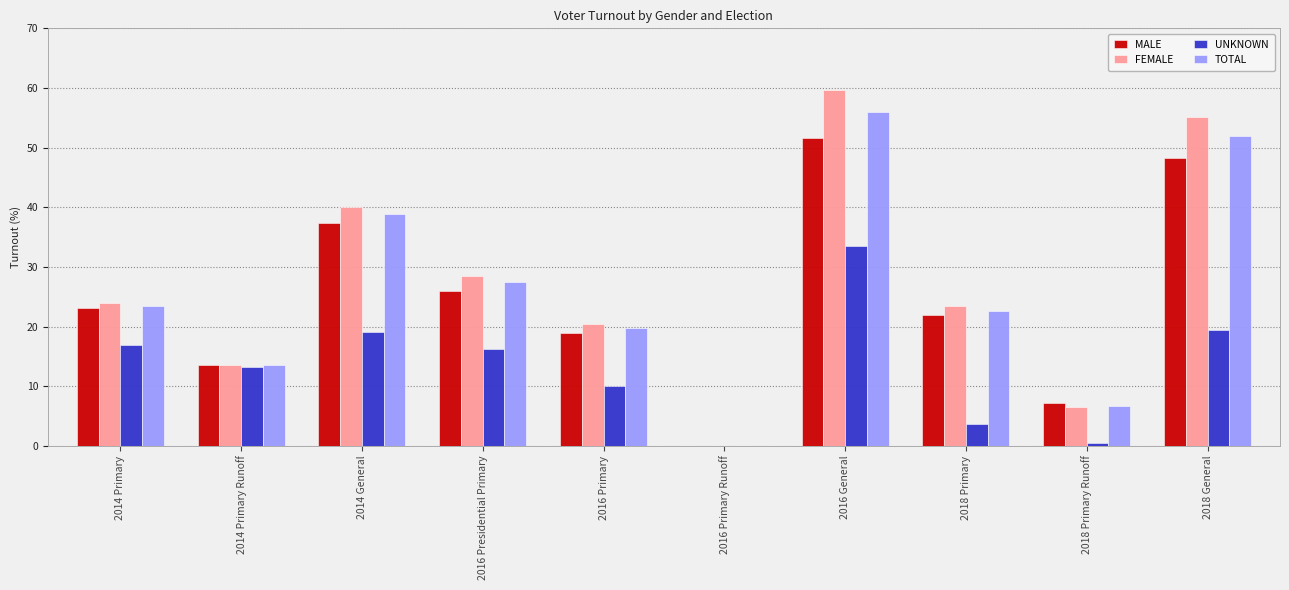

The UNKNOWN series shows 19.4 at 2018 General. True or false?

True